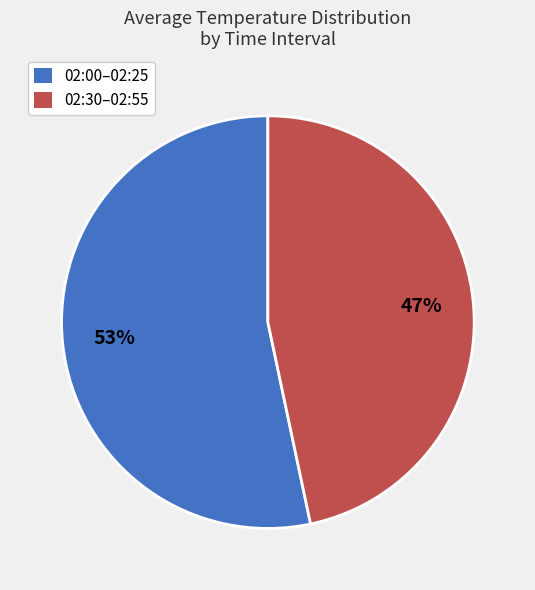

To the nearest percent, what is the combined percentage of 02:00–02:25 and 02:30–02:55?

100%